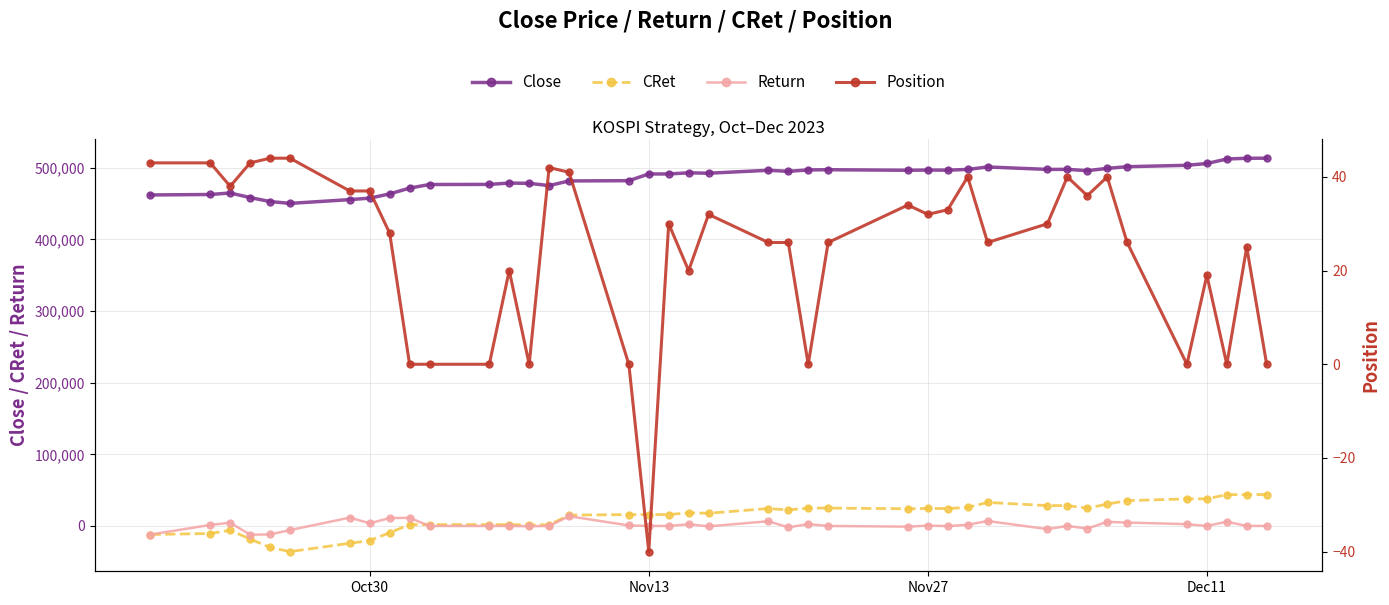

How many values in Position are above zero?

30